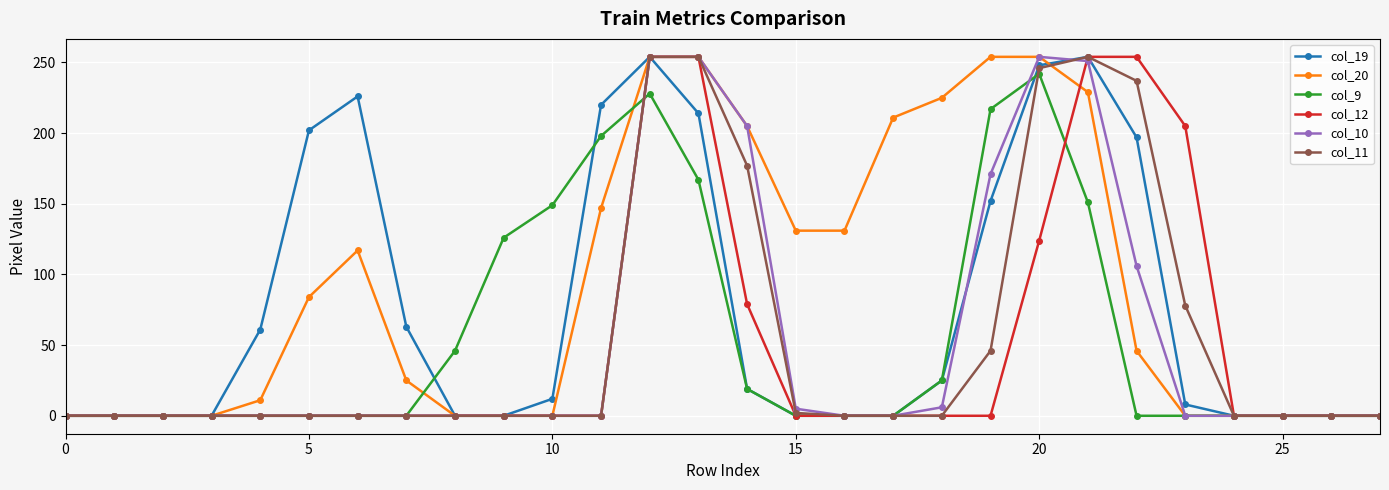

What are all the series names shown in the legend?

col_19, col_20, col_9, col_12, col_10, col_11